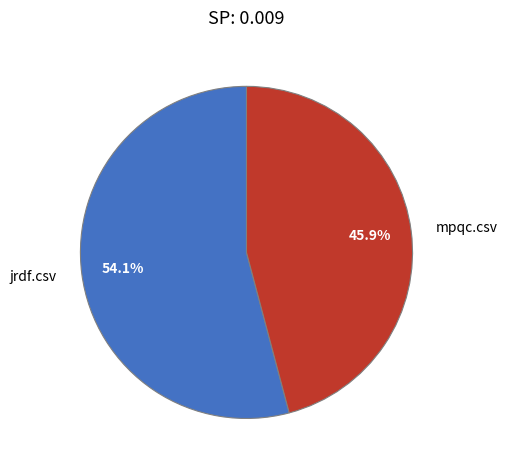

Combined, what portion of the pie is mpqc.csv and jrdf.csv?

100.0%